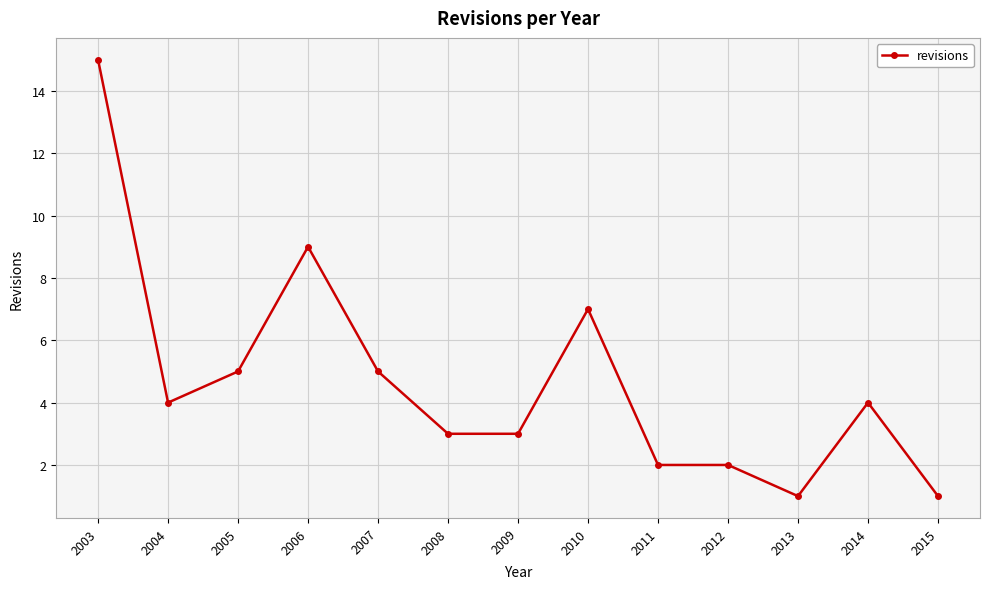

At which category does the data reach its first local peak?

2006